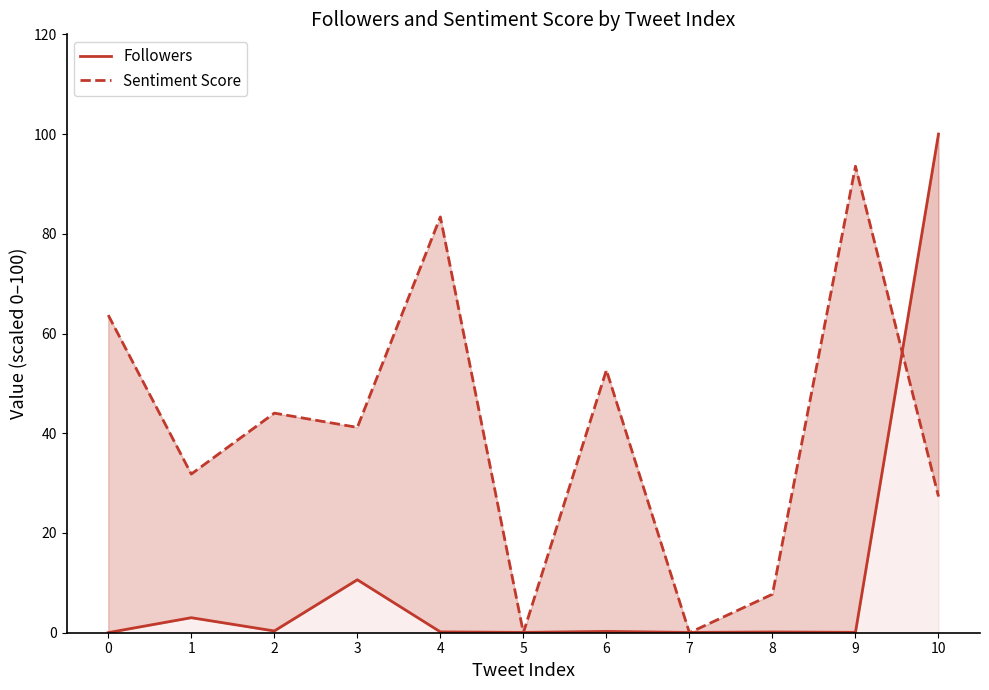

How many values in the Sentiment Score series are below 41?

5